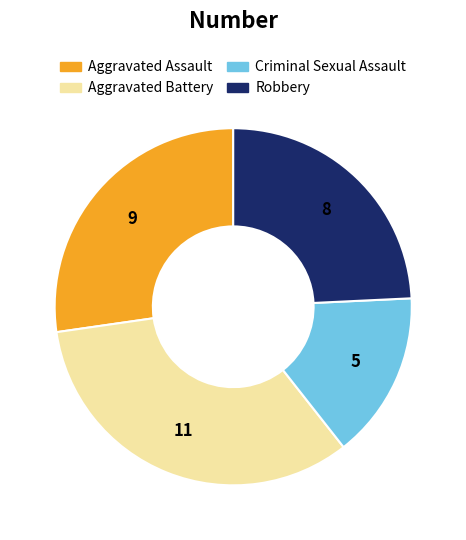

Between Aggravated Assault and Robbery, which is larger?

Aggravated Assault